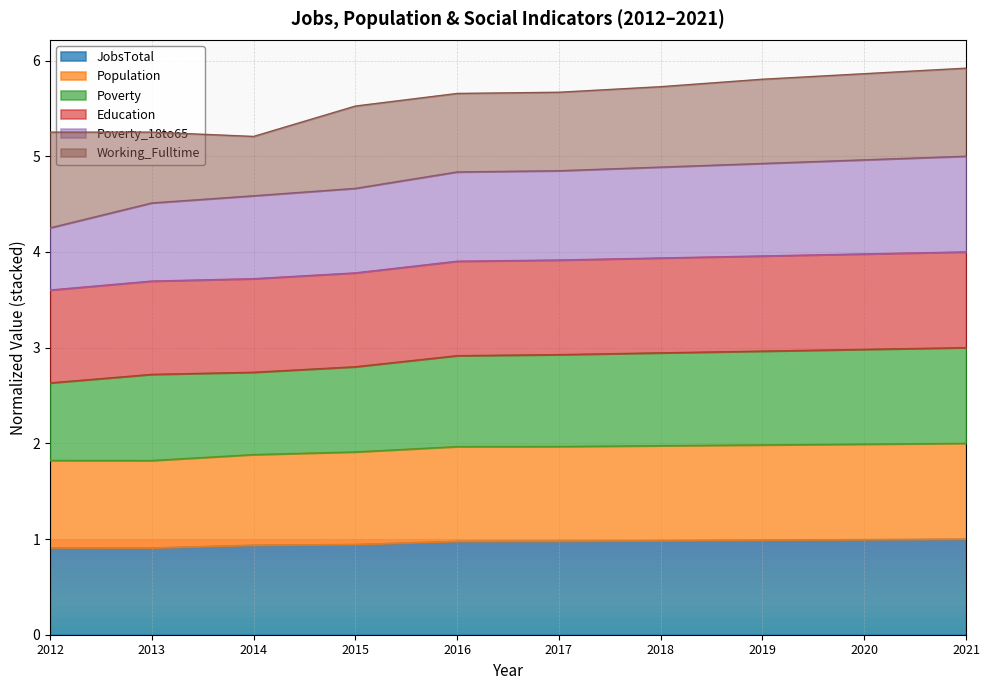

Which series has the widest spread of values?

Poverty_18to65